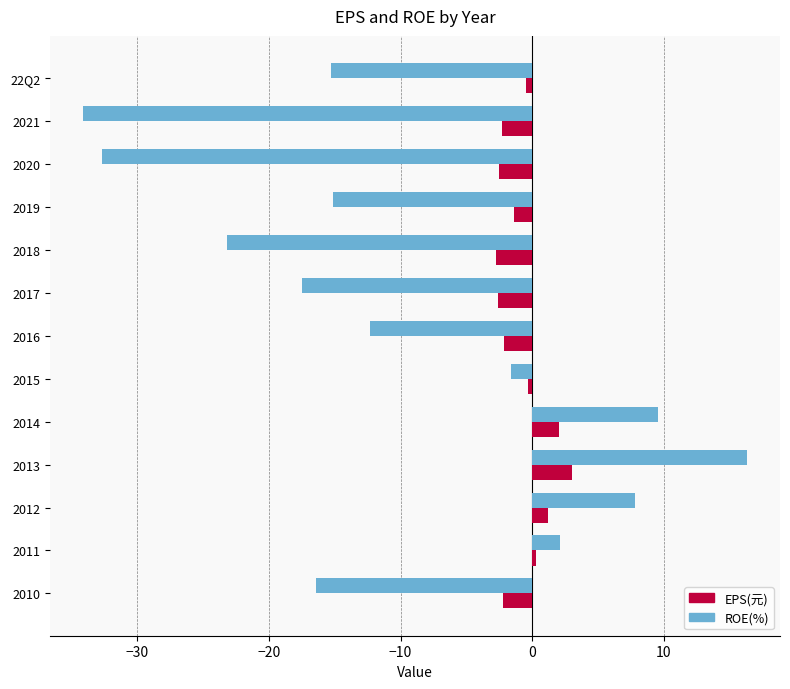

Is it true that EPS(元) equals -2.8 at 2018?

True